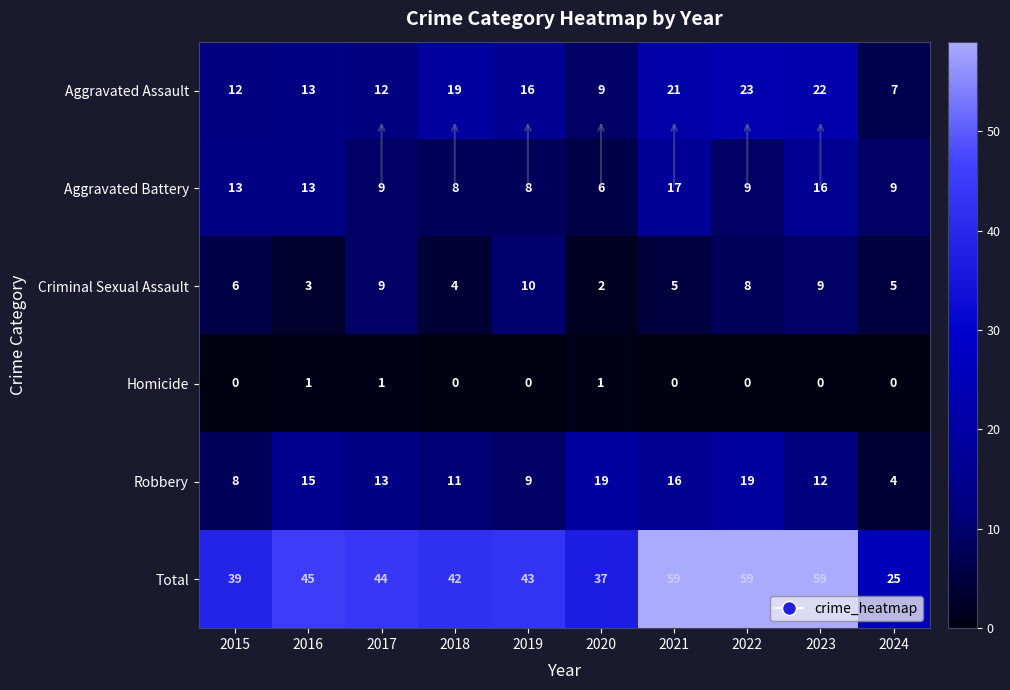

At which label is Aggravated Assault closest to 15?

2019